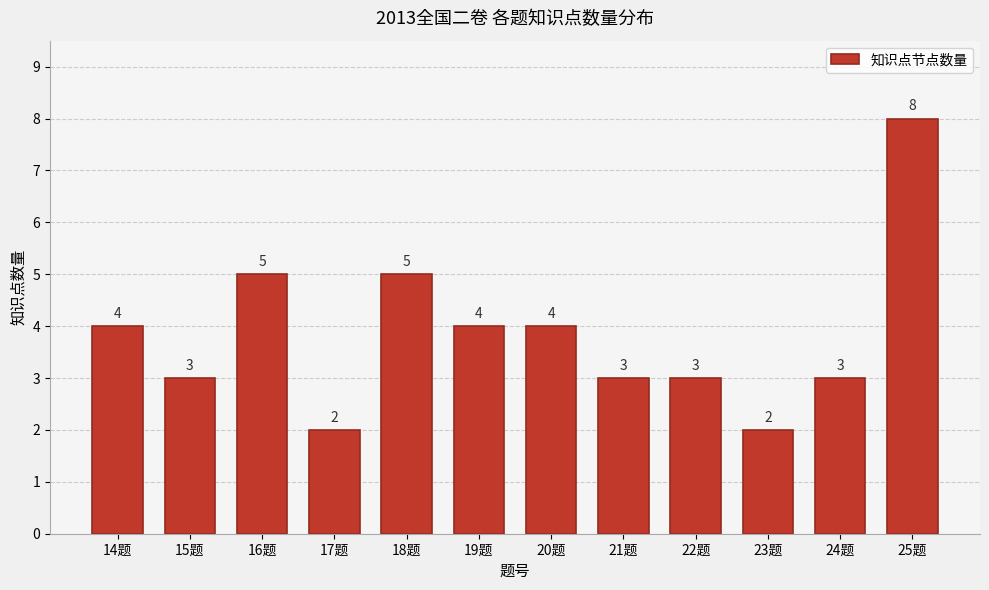

Reading left to right, what are all the values shown in this chart?

14题=4	15题=3	16题=5	17题=2	18题=5	19题=4	20题=4	21题=3	22题=3	23题=2	24题=3	25题=8